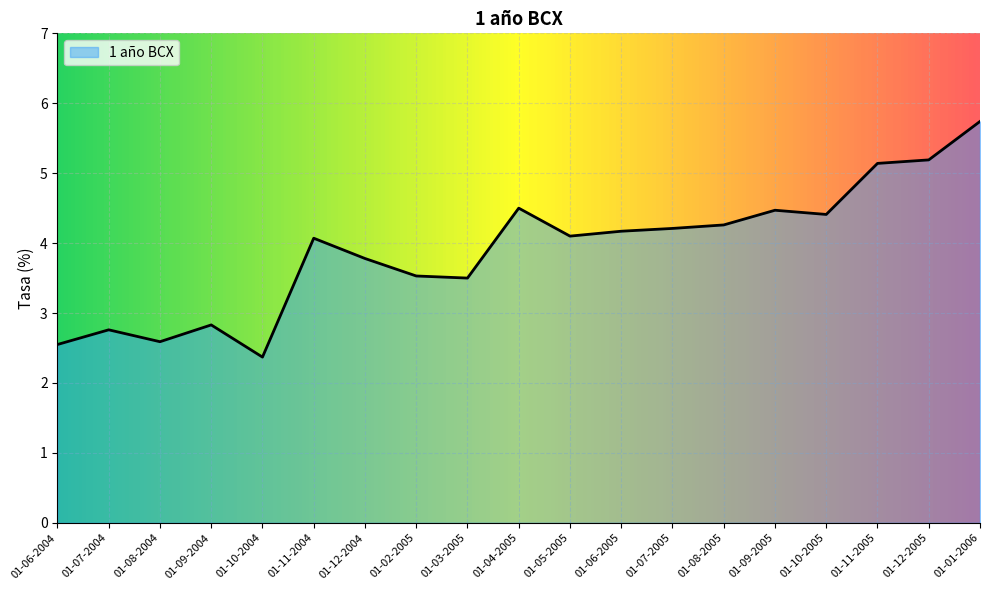

What is the difference between the maximum and minimum values?

3.4